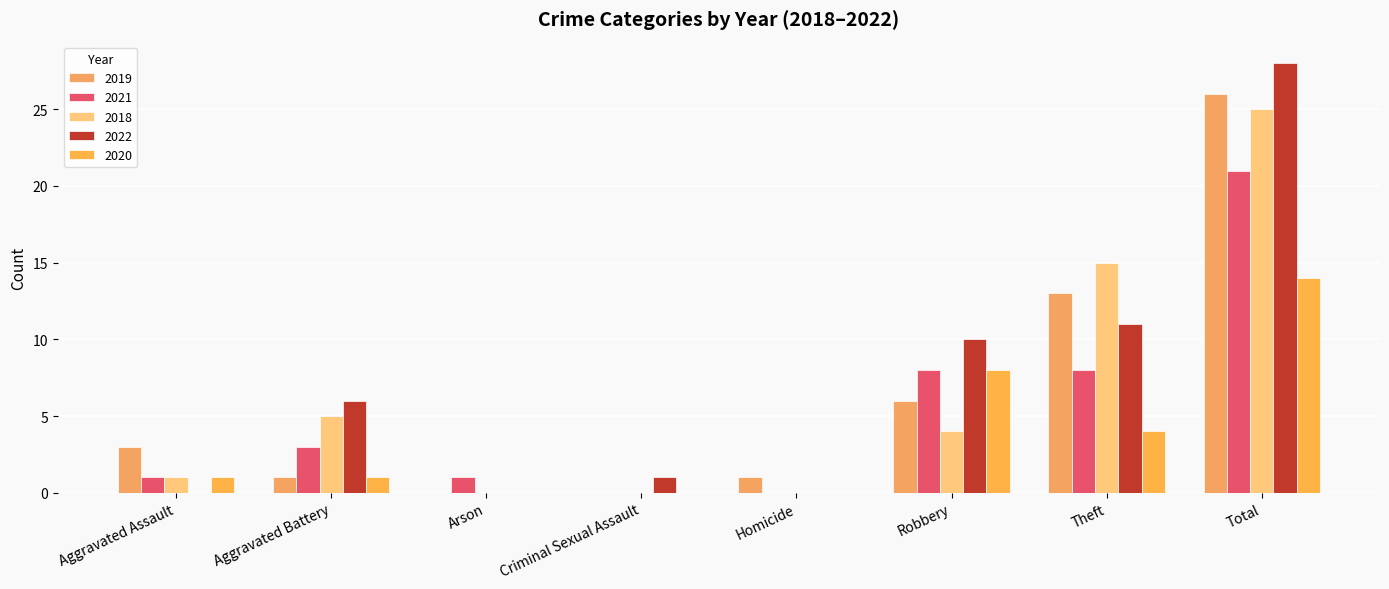

What is the difference between the maximum and minimum values in the 2019 series?

26